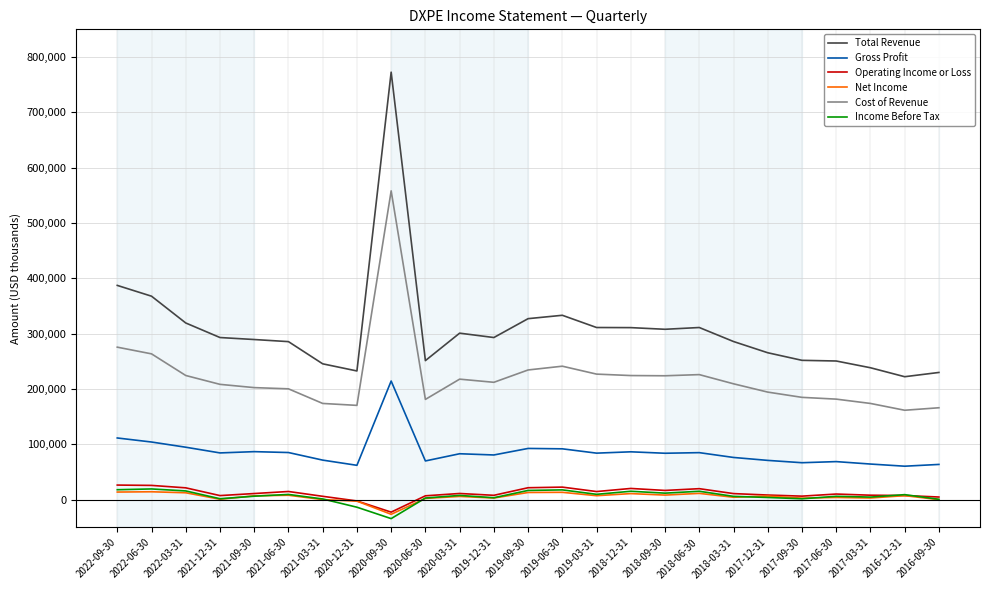

What is the maximum value shown in the chart?

772600